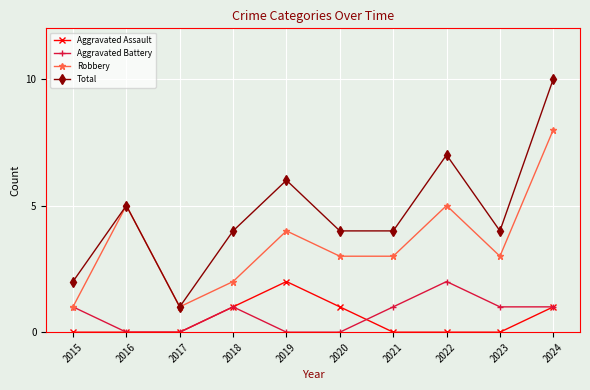

True or false: Aggravated Assault and Robbery intersect in this chart.

False